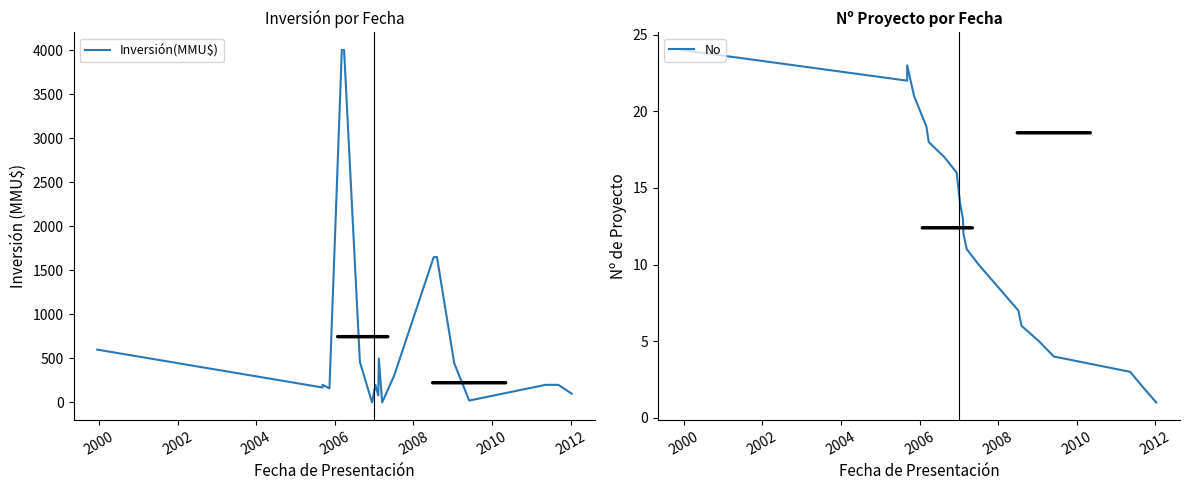

The value of Inversión(MMU$) at 10 is 253. True or false?

False